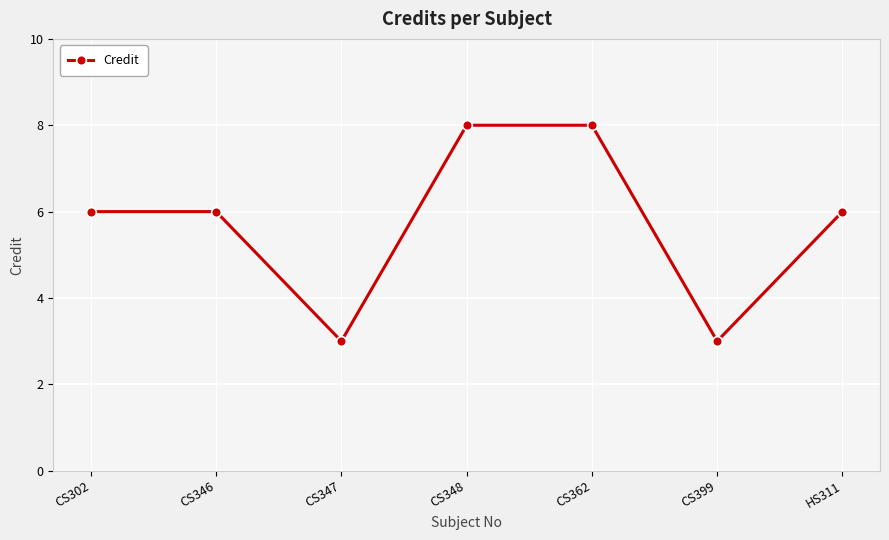

What is the ratio of the value at CS399 to the value at HS311?

0.5